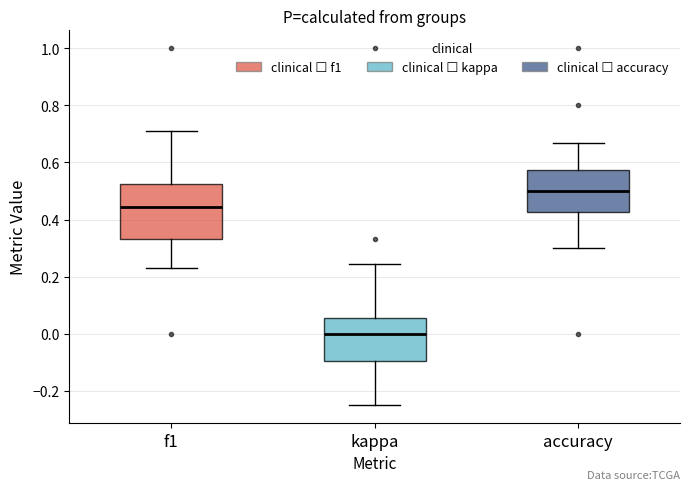

Comparing the boxes themselves (not the whiskers), which one is the tallest?

f1